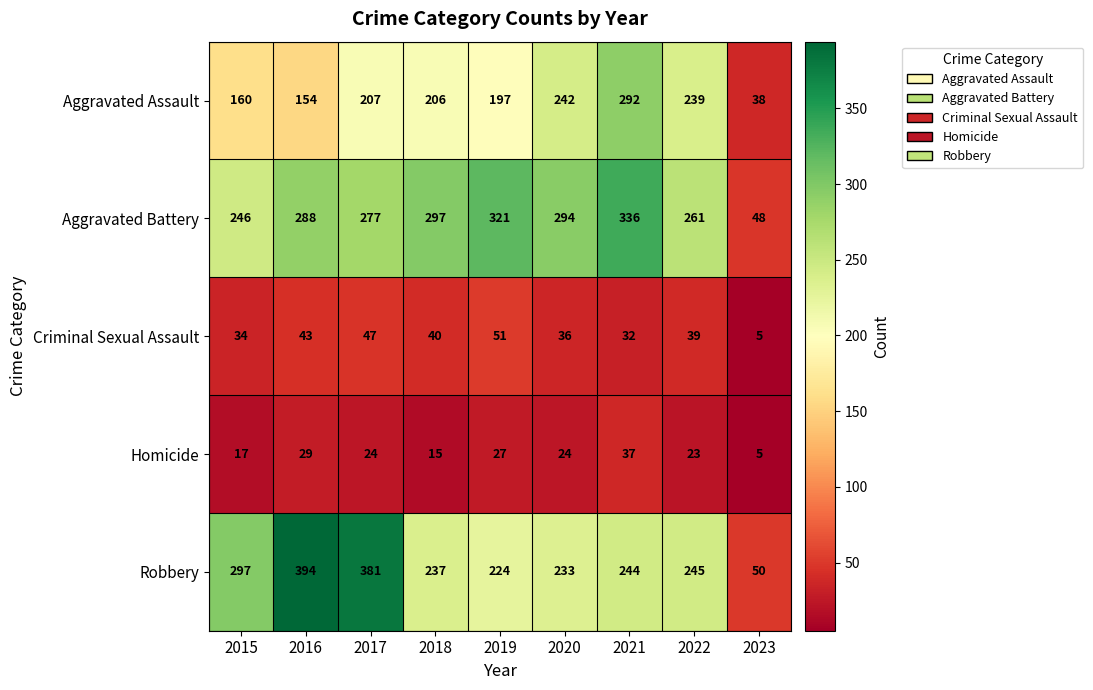

The value of Homicide at 2017 is 24. True or false?

True